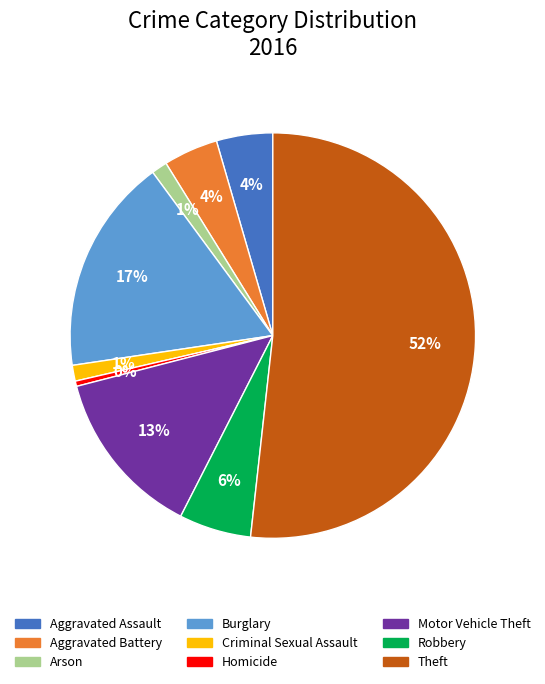

The Aggravated Assault slice represents 17% of the pie. True or false?

False